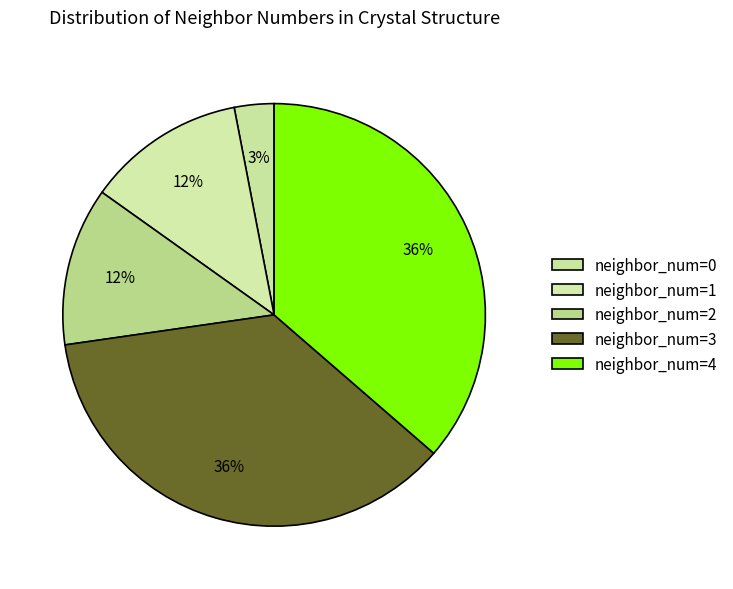

Which slice is the smallest?

neighbor_num=0